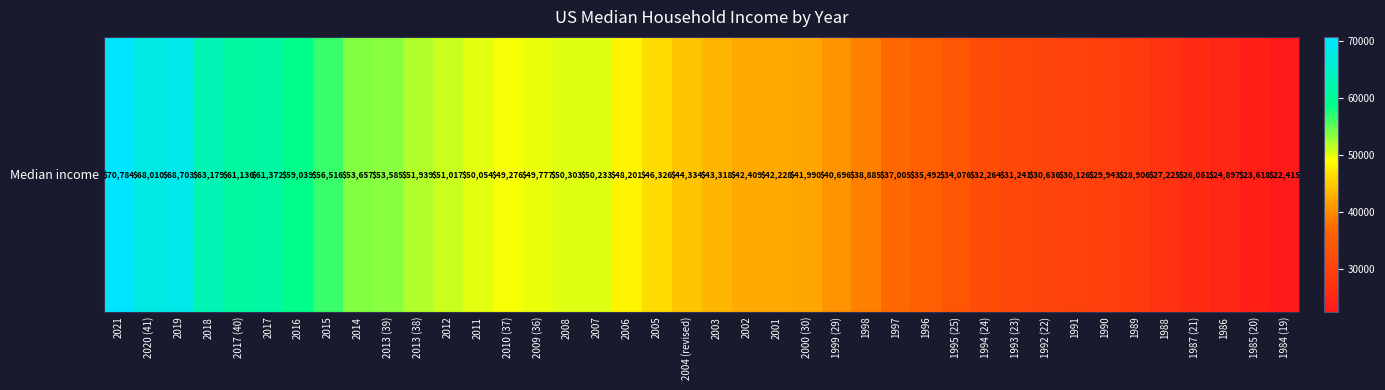

Is it true that the value at 2011 is 33969?

False